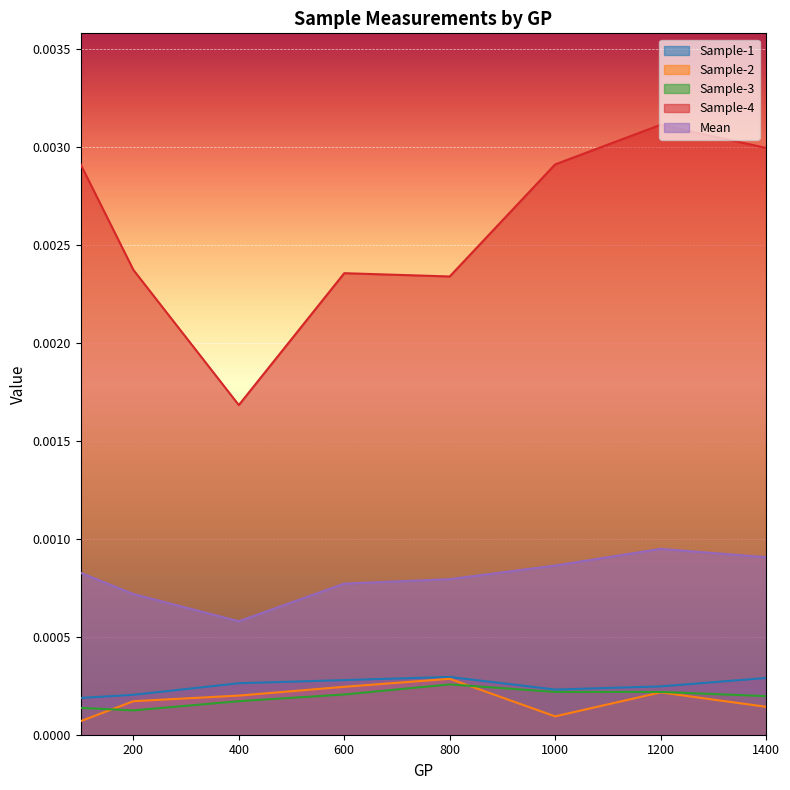

Which series changed the most between 100 and 800?

Sample-4